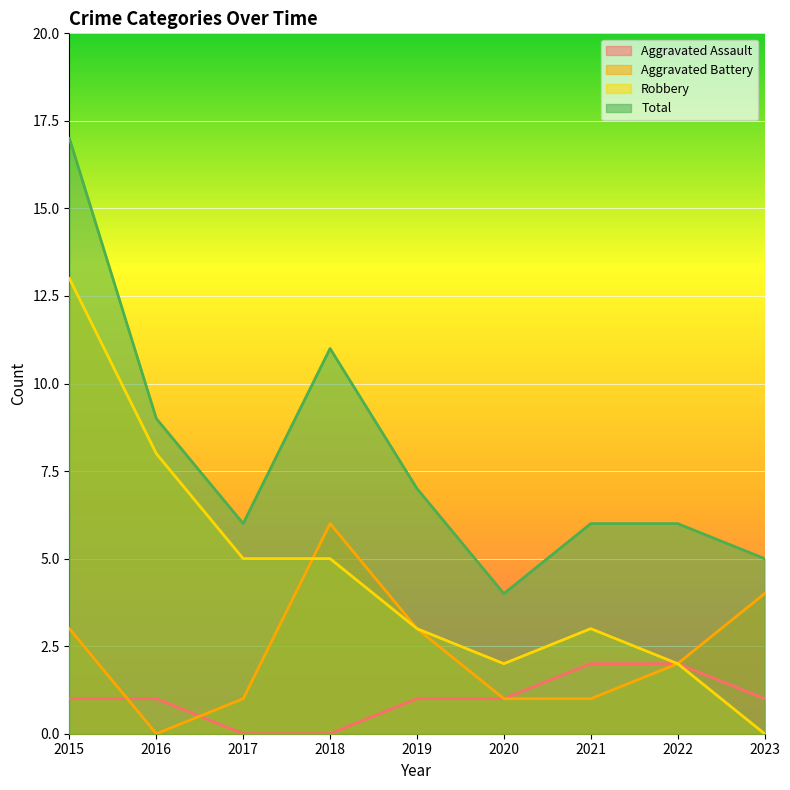

Which series has the widest spread of values?

Robbery